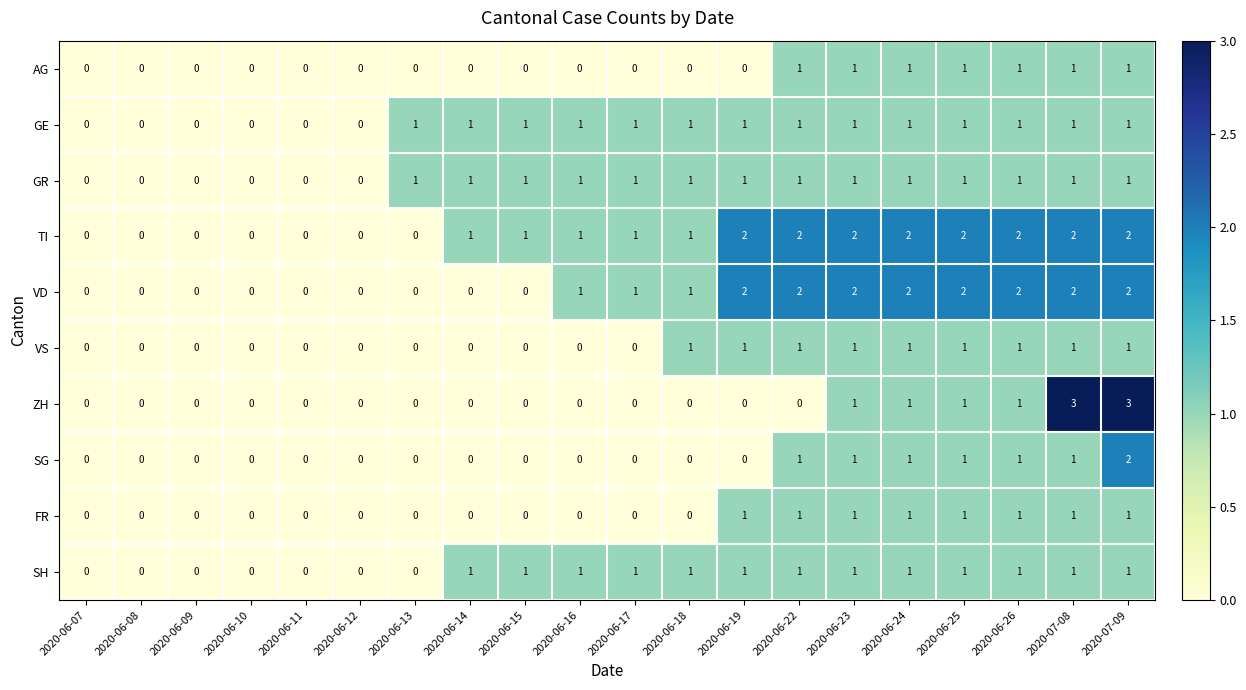

Which series has the largest range (max minus min)?

ZH